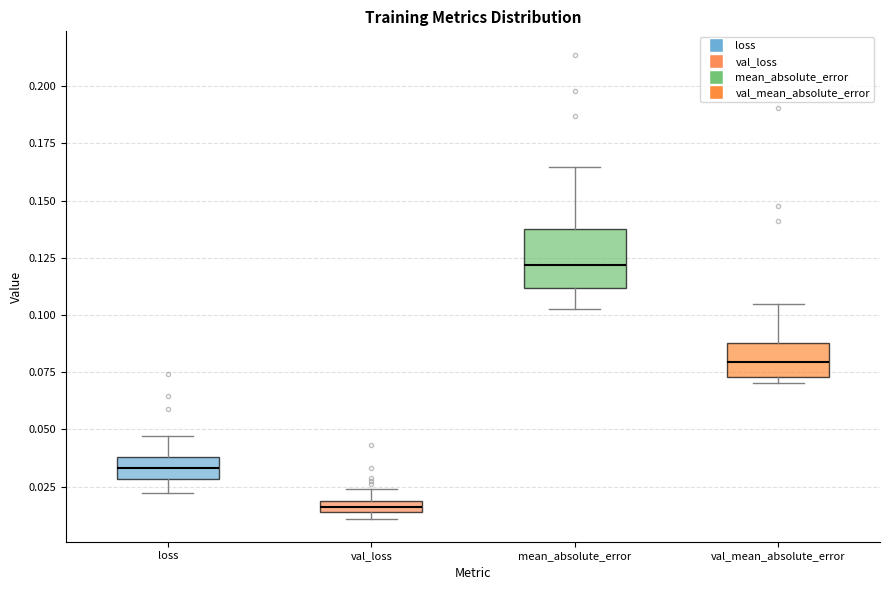

Comparing the boxes themselves (not the whiskers), which one is the tallest?

mean_absolute_error